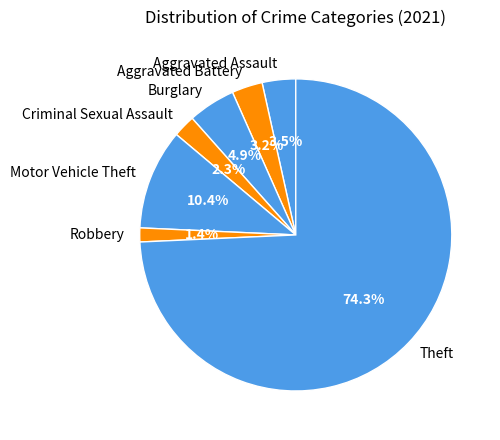

To the nearest percent, what is the difference between the largest and smallest slice percentages?

73%